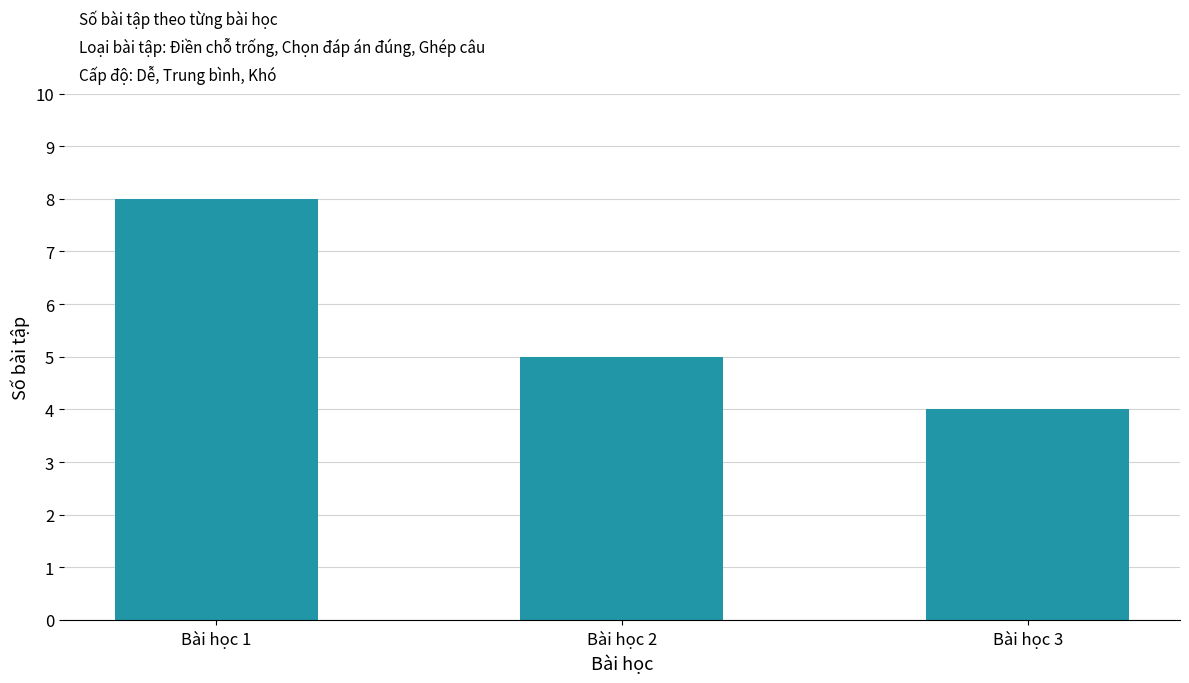

How many categories are shown in the chart?

3